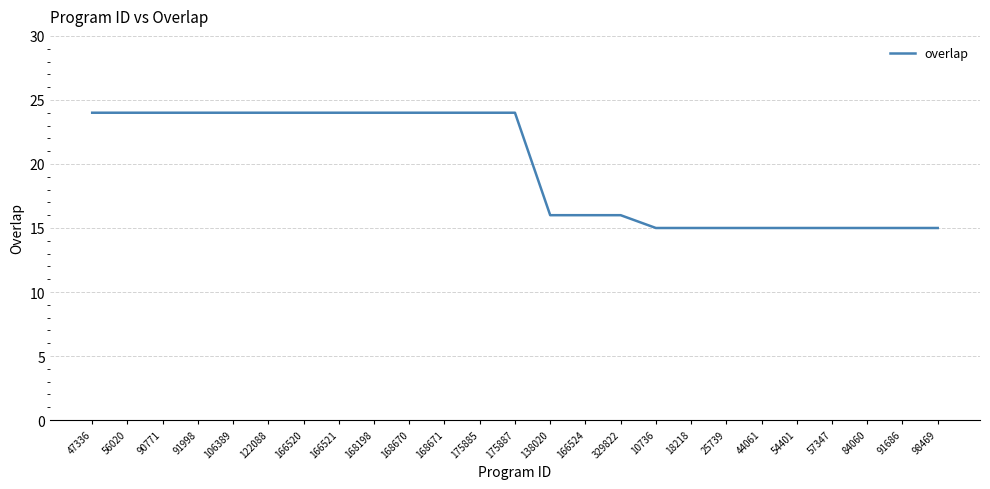

What is the sum of all values?

495